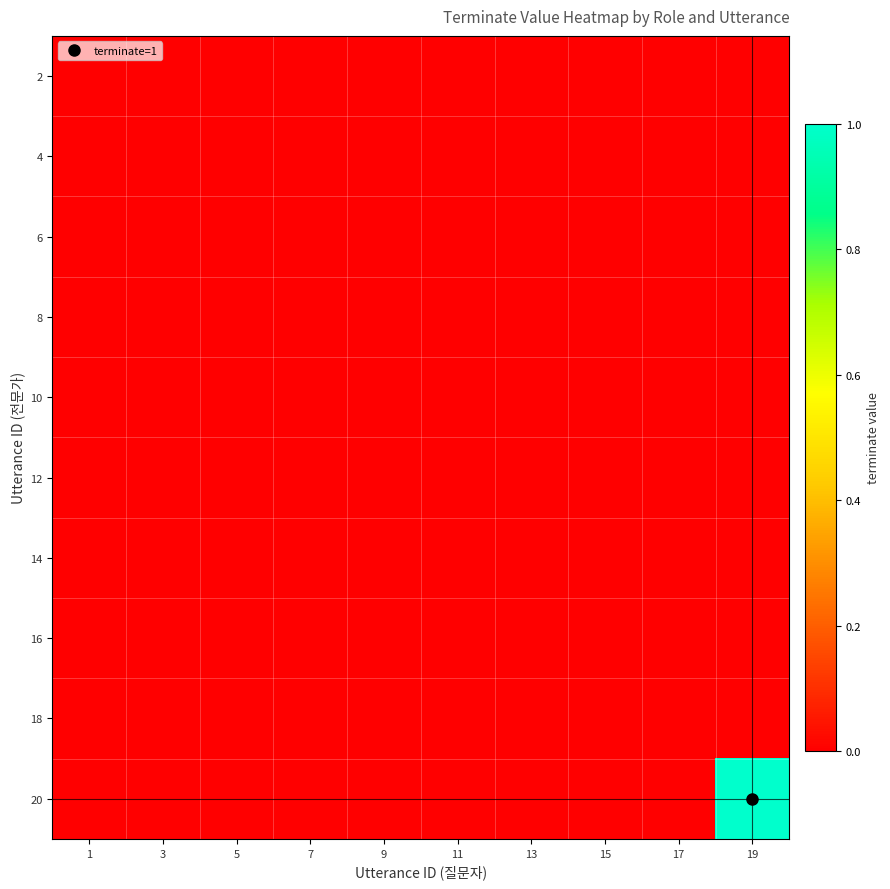

List the series in order of their peak value, highest first.

20, 2, 4, 6, 8, 10, 12, 14, 16, 18